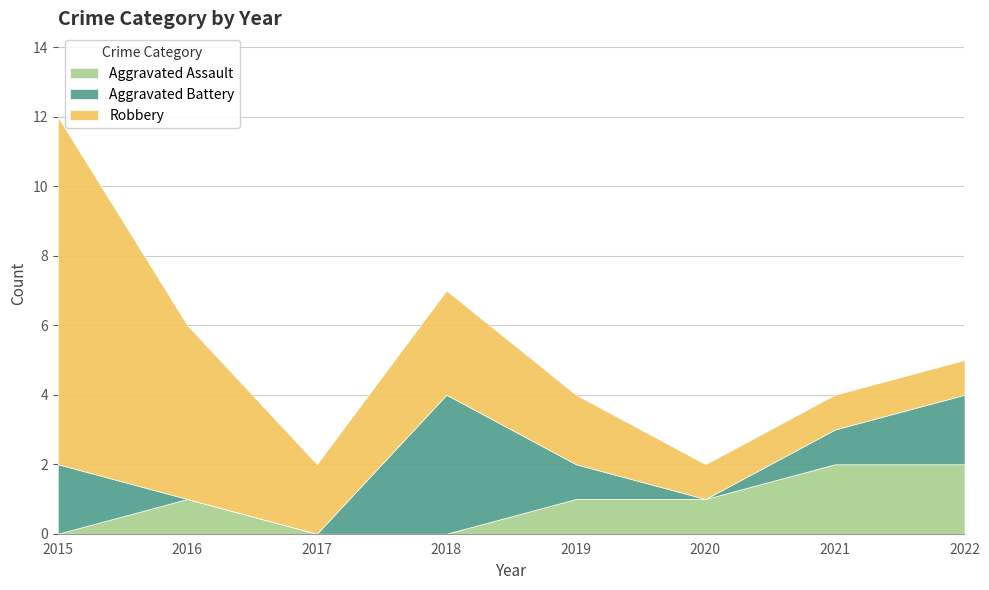

Is the value of Aggravated Battery at 2019 greater than the value of Robbery at 2021?

No